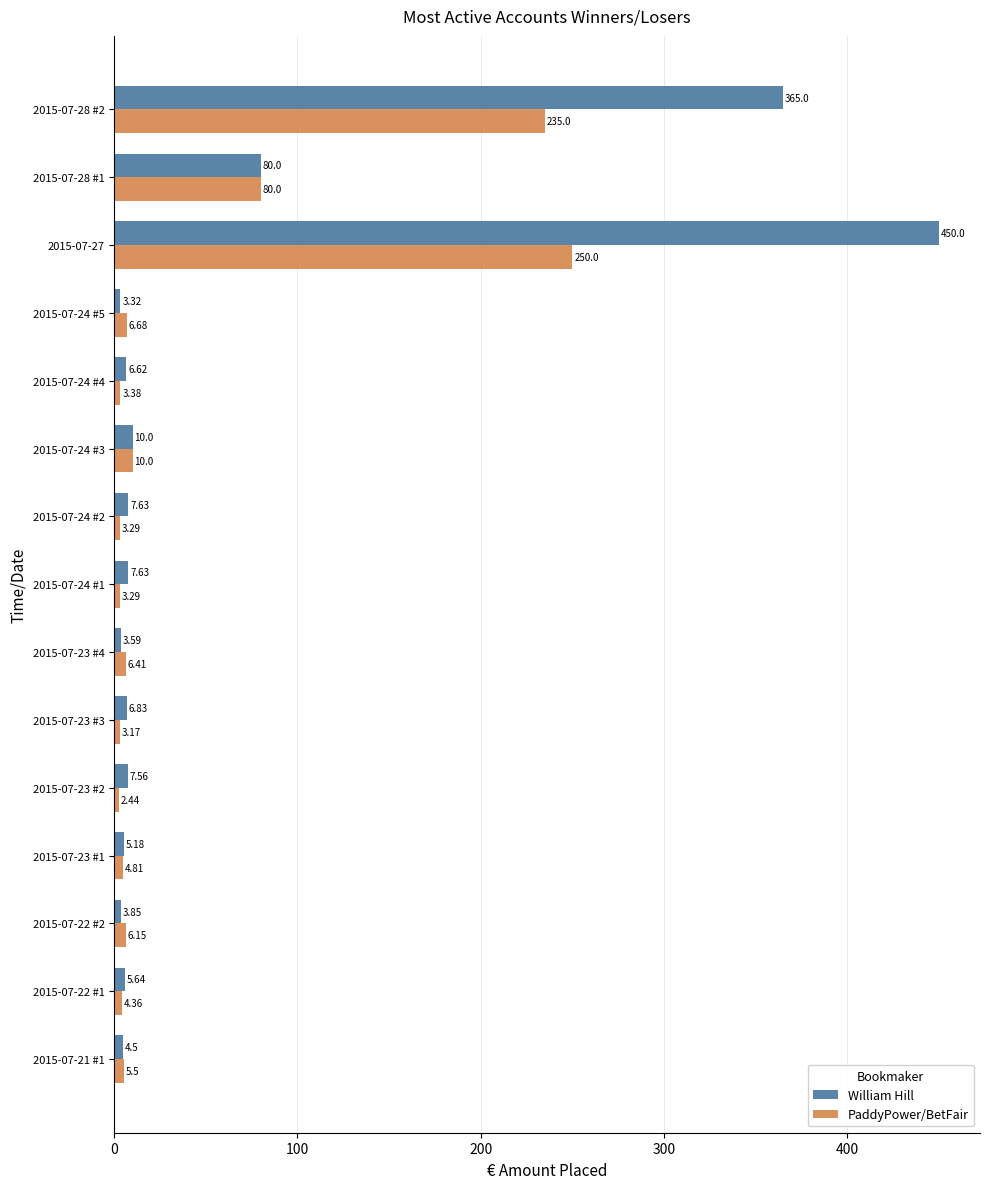

Which series has the largest total across all categories?

William Hill